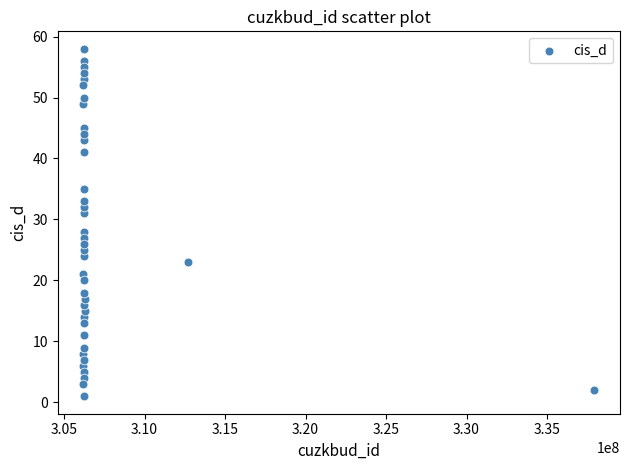

What is the range of Y values (max minus min)?

57